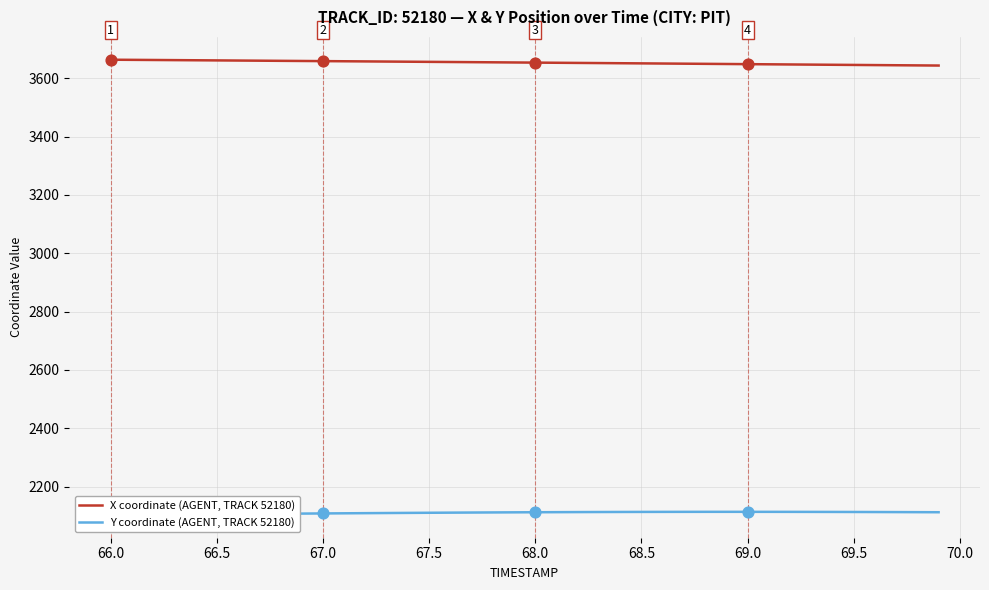

What are all the series names shown in the legend?

X coordinate (AGENT, TRACK 52180), Y coordinate (AGENT, TRACK 52180)